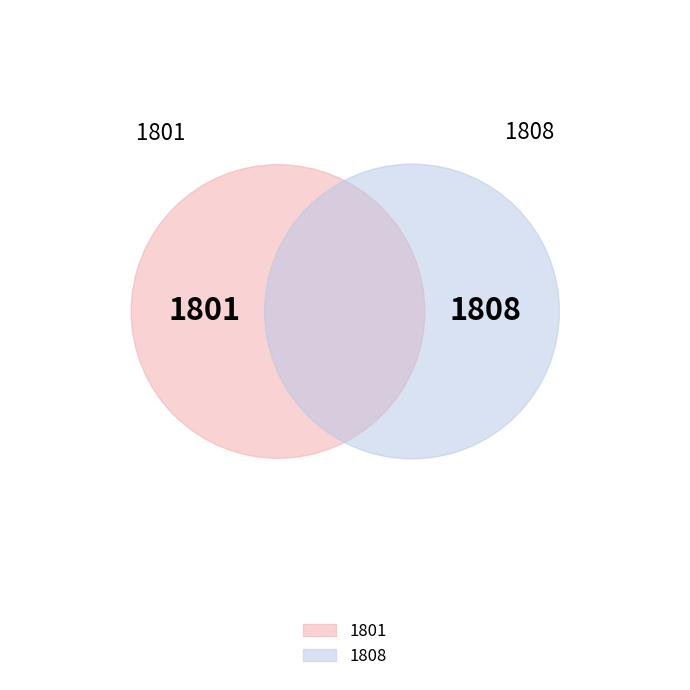

Approximately how many times larger is the value at 1801 compared to 1808?

1.0